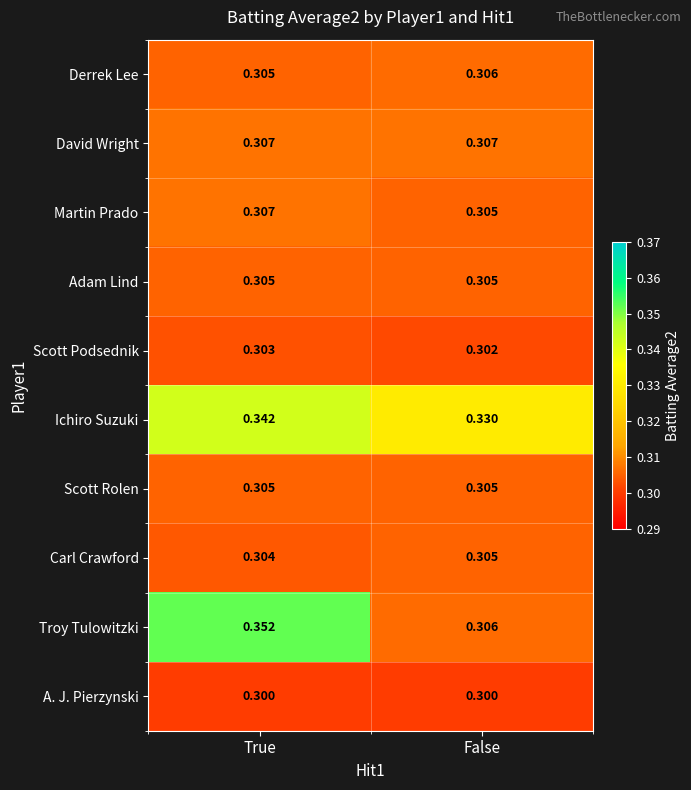

Is the value of David Wright at True greater than the value of A. J. Pierzynski at True?

Yes